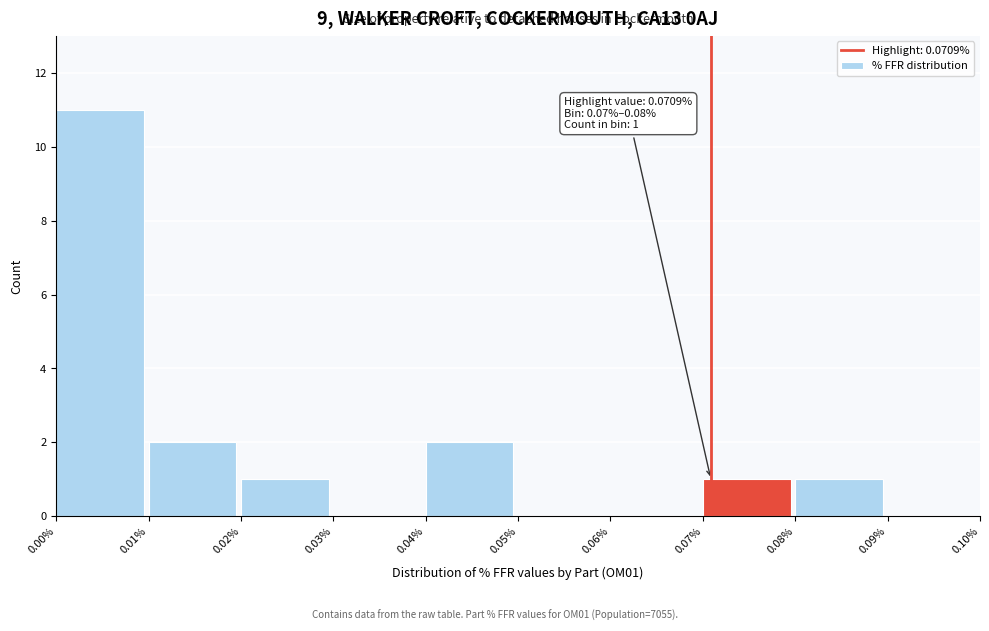

Over which range of the x-axis is the bar tallest?

0.00% to 0.01%